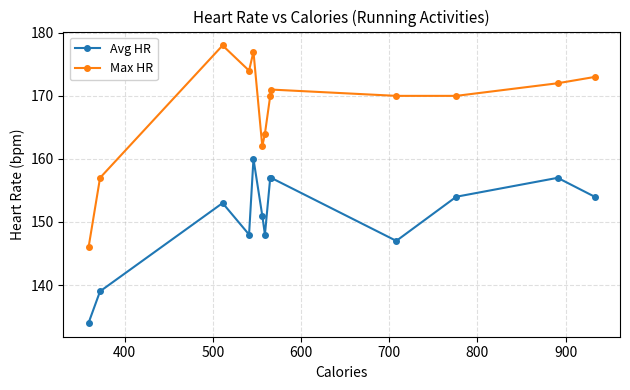

Which series has the largest range (max minus min)?

Max HR